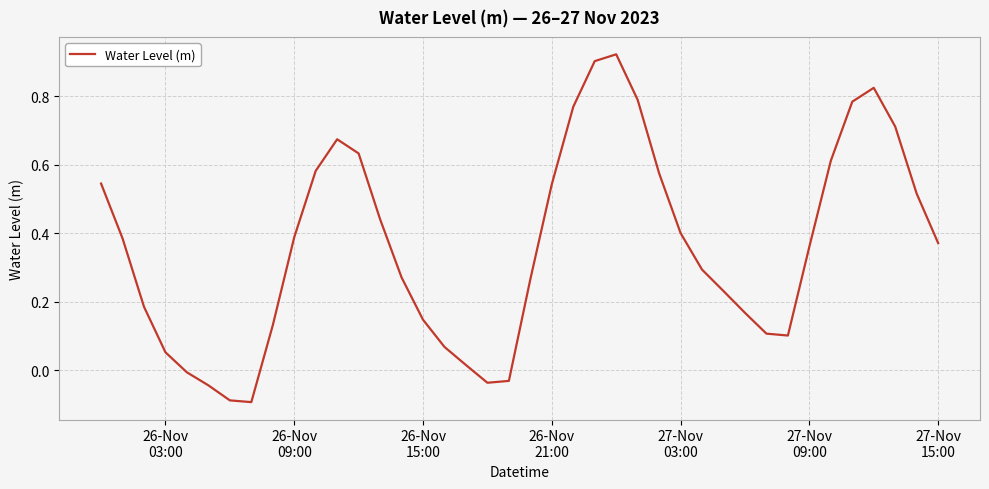

What is the difference between the maximum and minimum values?

1.0